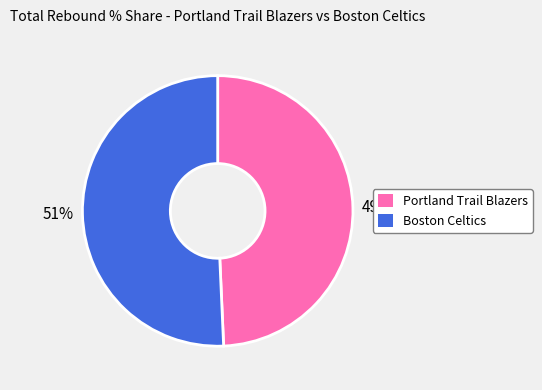

To the nearest percent, what is the combined percentage of Boston Celtics and Portland Trail Blazers?

100%